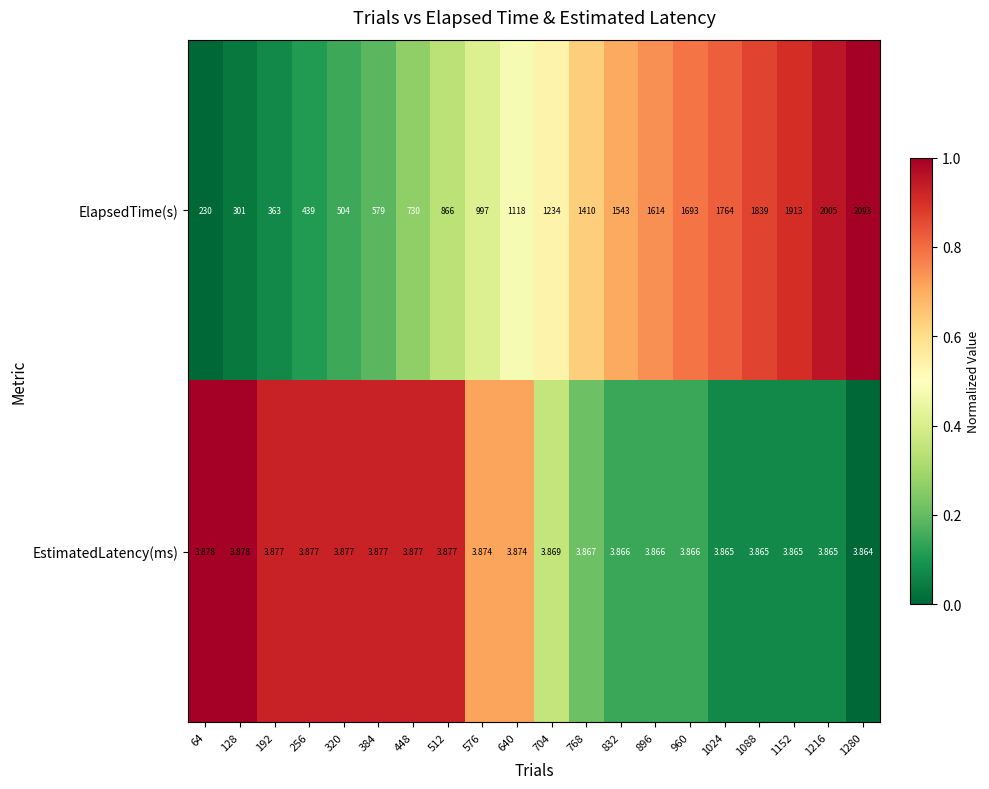

At which category is the sum across all series the highest?

1280